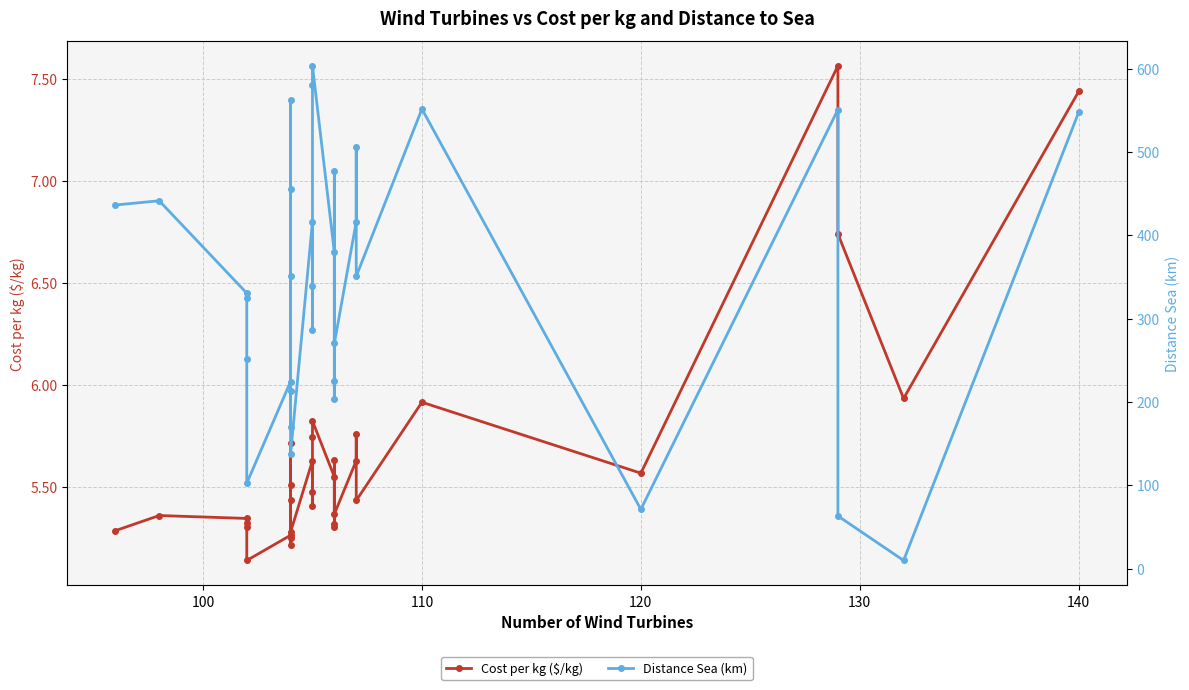

True or false: Cost per kg ($/kg) has more than 1 interior local peaks.

True